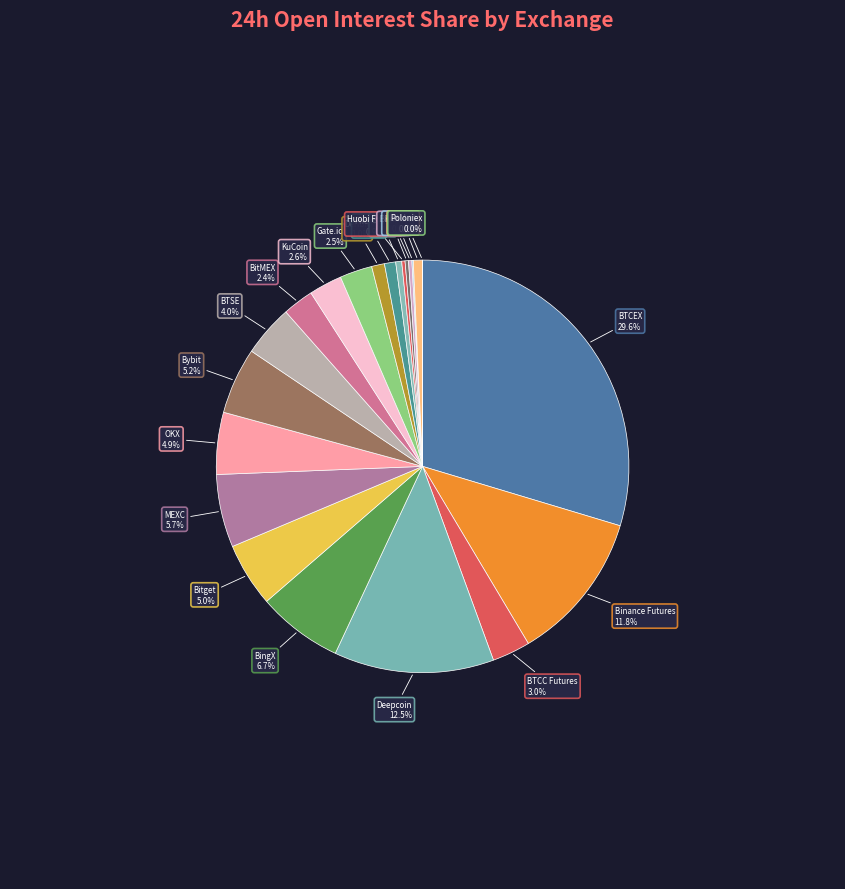

Does any single category account for the majority?

No